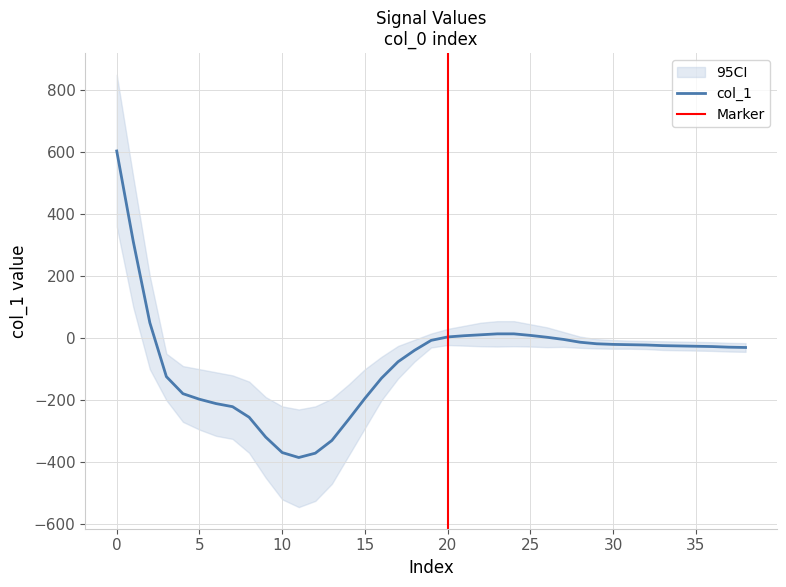

Which has a higher value, 13 or 22?

22